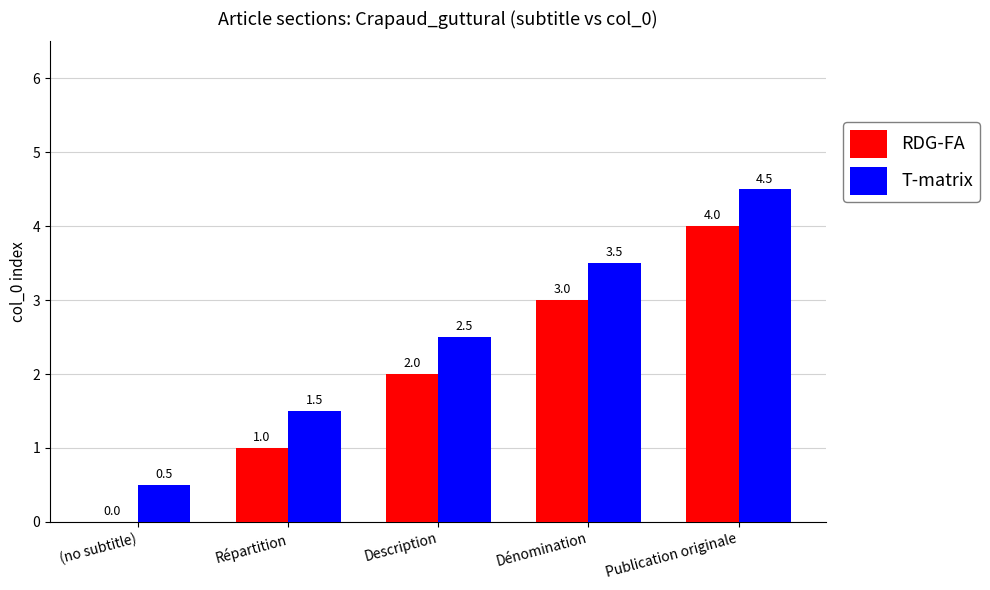

What is the average value of the T-matrix series?

2.5